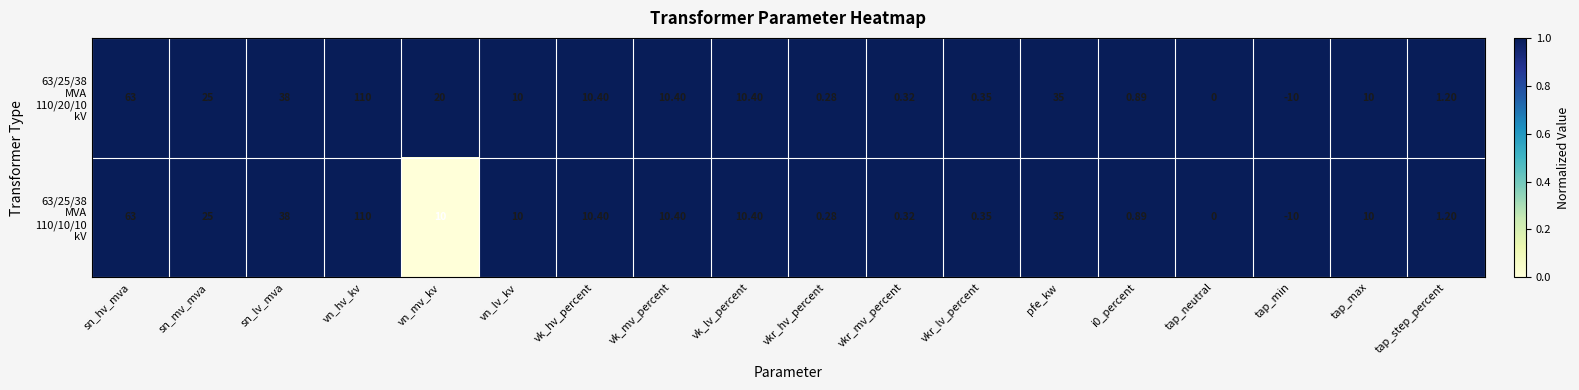

Which label corresponds to the smallest value in the chart?

tap_min